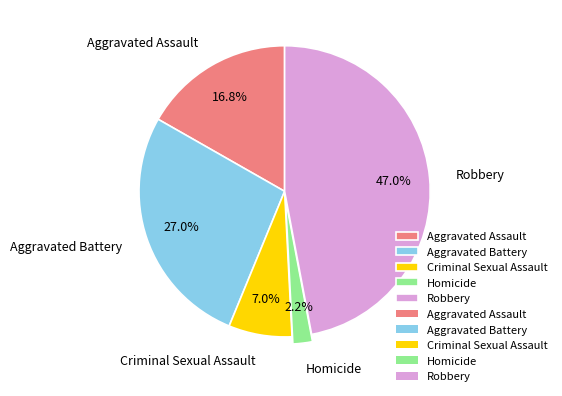

Is there any slice that represents more than half of the pie?

No